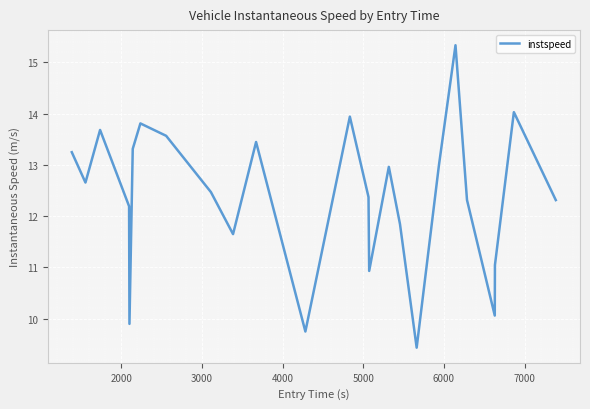

What is the difference between the maximum and minimum values?

5.9